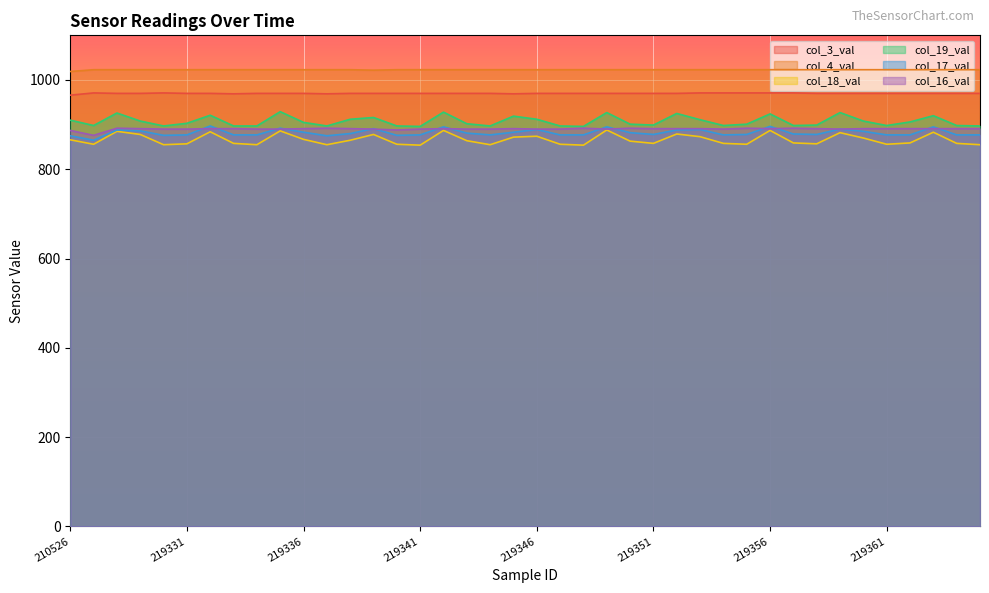

True or false: col_4_val and col_17_val intersect in this chart.

False